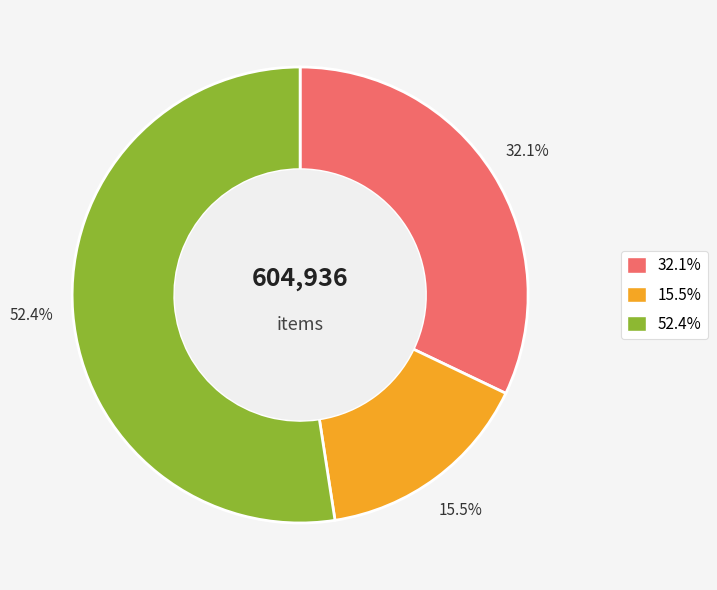

Count the number of slices in the pie.

3